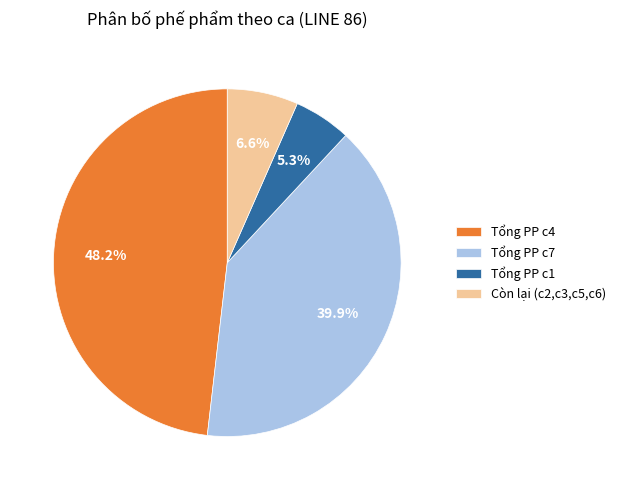

Rank the categories by value from lowest to highest.

Tổng PP c1, Còn lại (c2,c3,c5,c6), Tổng PP c7, Tổng PP c4